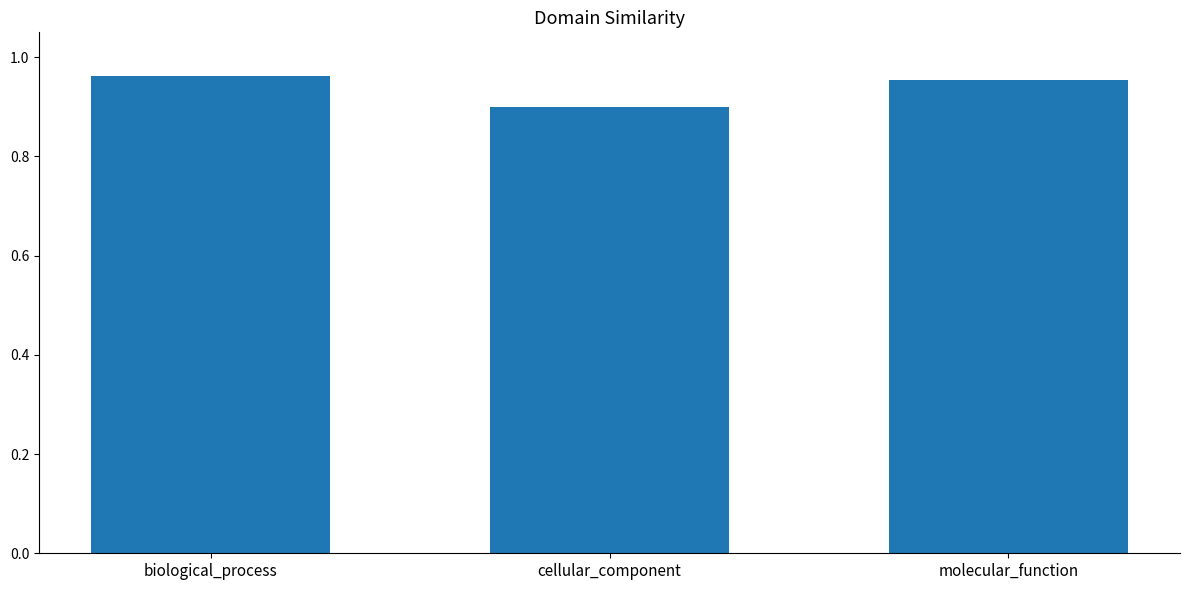

What is the smallest value displayed?

0.9